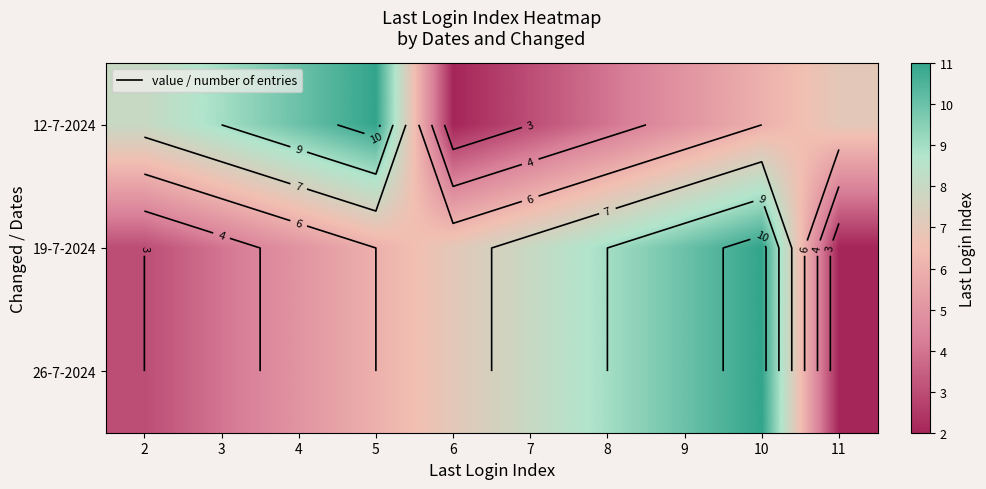

Is the value of 26-7-2024 at 10 greater than the value of 12-7-2024 at 5?

No